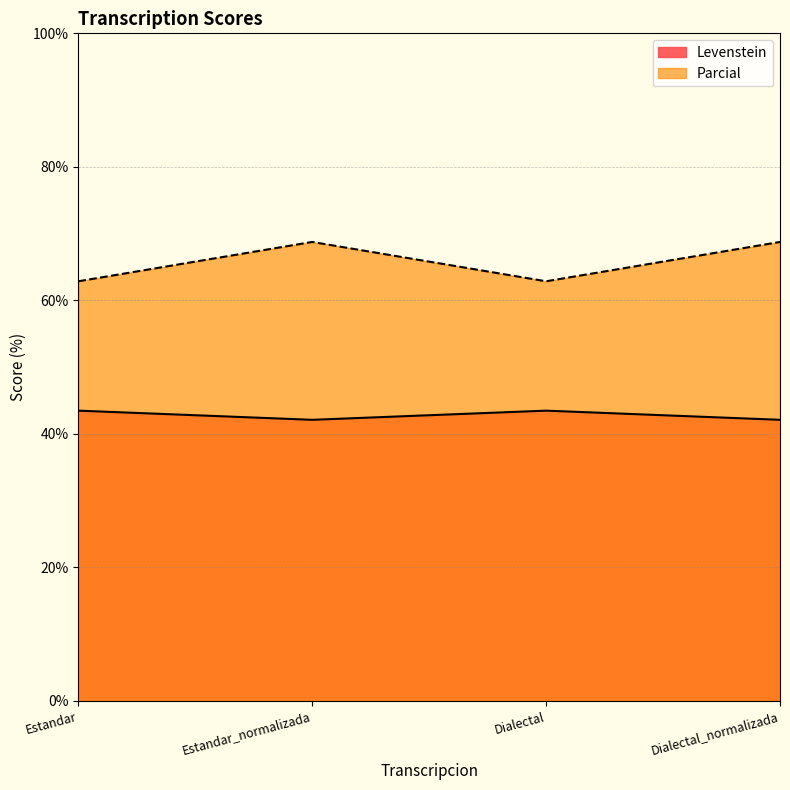

Read the Levenstein value at Dialectal_normalizada.

42.1